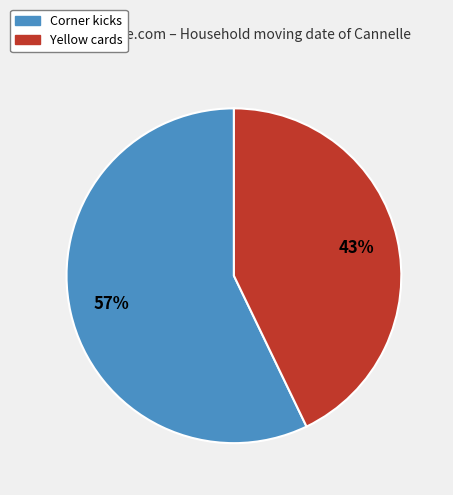

To the nearest percent, what percentage of the pie is Yellow cards?

43%